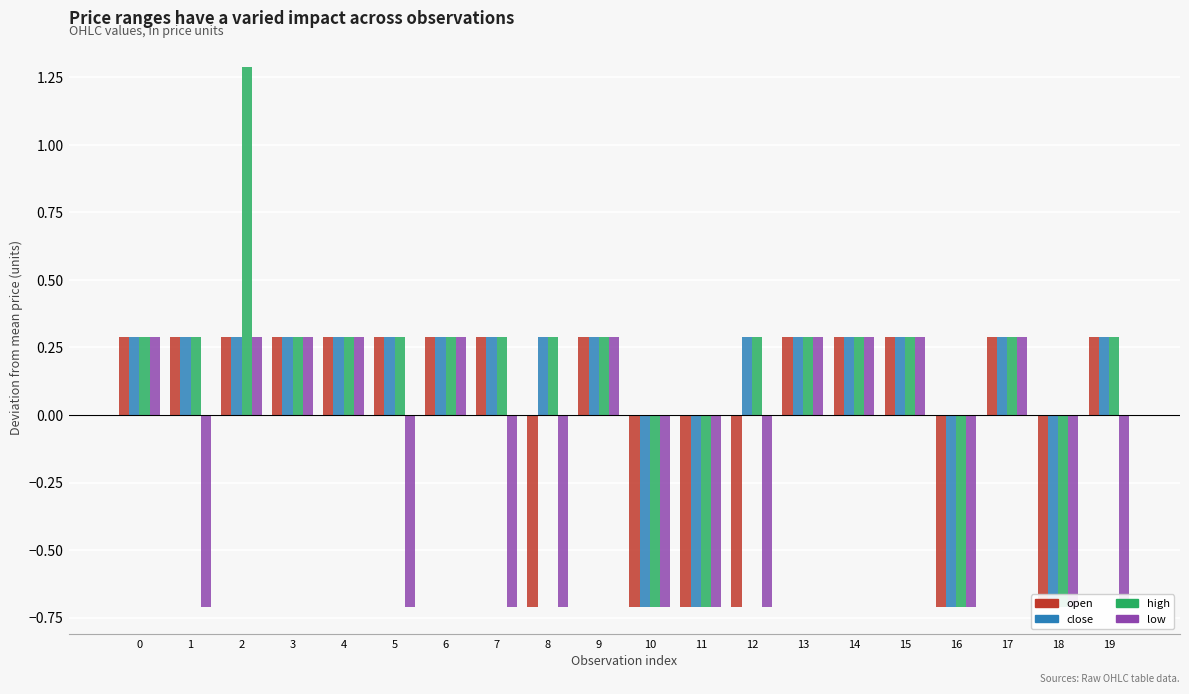

Reading left to right, list all the values displayed in this chart.

open: 0.3	0.3	0.3	0.3	0.3	0.3	0.3	0.3	-0.7	0.3	-0.7	-0.7	-0.7	0.3	0.3	0.3	-0.7	0.3	-0.7	0.3
close: 0.3	0.3	0.3	0.3	0.3	0.3	0.3	0.3	0.3	0.3	-0.7	-0.7	0.3	0.3	0.3	0.3	-0.7	0.3	-0.7	0.3
high: 0.3	0.3	1.3	0.3	0.3	0.3	0.3	0.3	0.3	0.3	-0.7	-0.7	0.3	0.3	0.3	0.3	-0.7	0.3	-0.7	0.3
low: 0.3	-0.7	0.3	0.3	0.3	-0.7	0.3	-0.7	-0.7	0.3	-0.7	-0.7	-0.7	0.3	0.3	0.3	-0.7	0.3	-0.7	-0.7